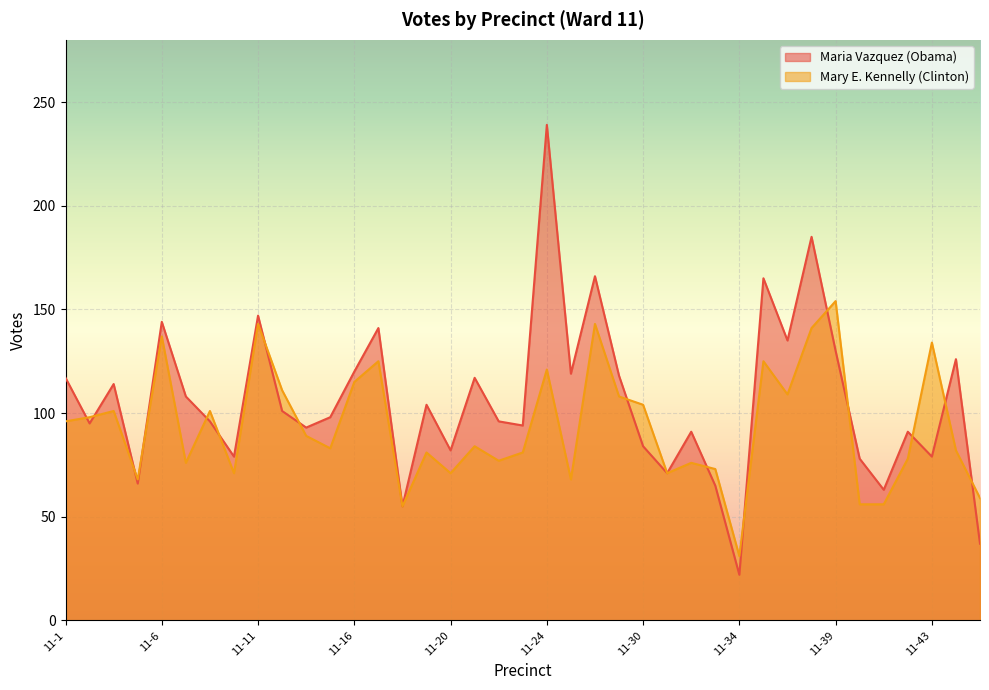

What is the difference between the maximum and minimum values in the Maria Vazquez (Obama) series?

217